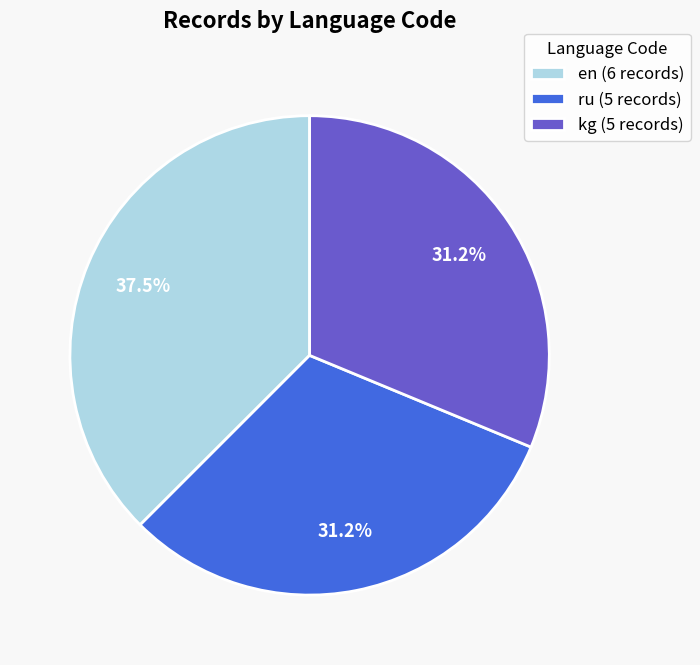

Is it true that en is 27% of the pie?

False